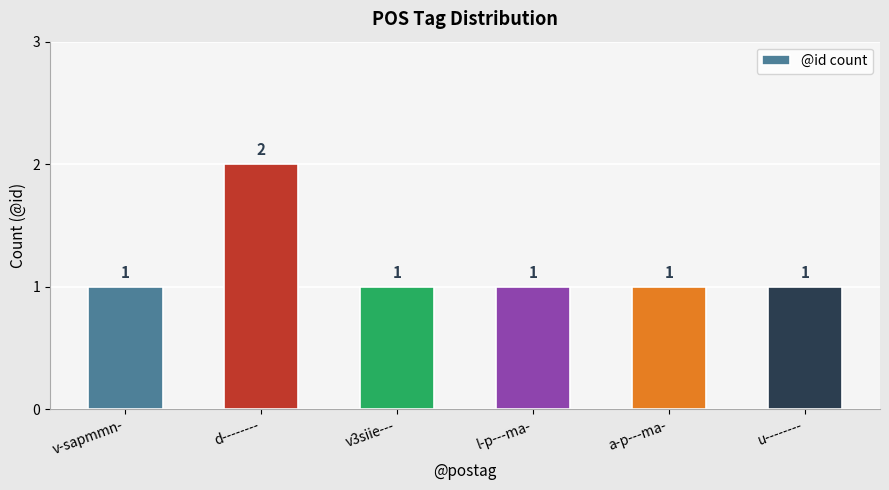

Approximately how many times larger is the value at u-------- compared to d--------?

0.5